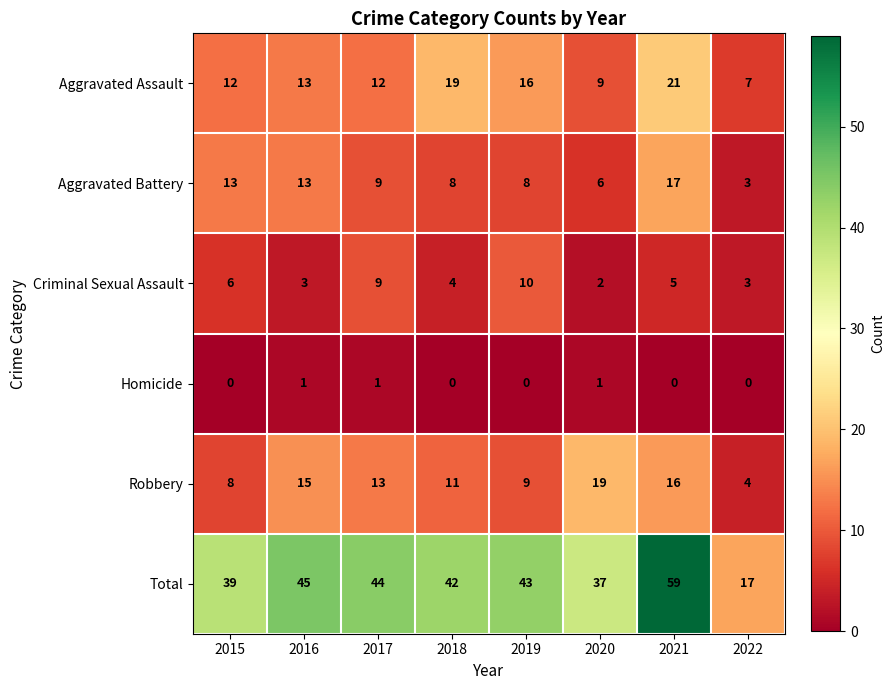

How many series are shown in this chart?

6